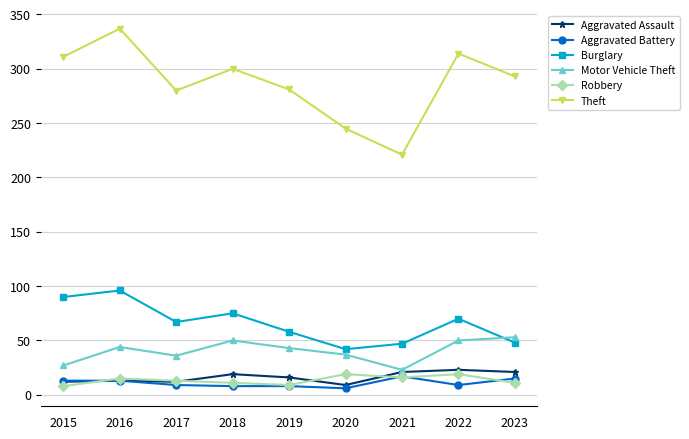

Which category has the highest value in the Burglary series?

2016